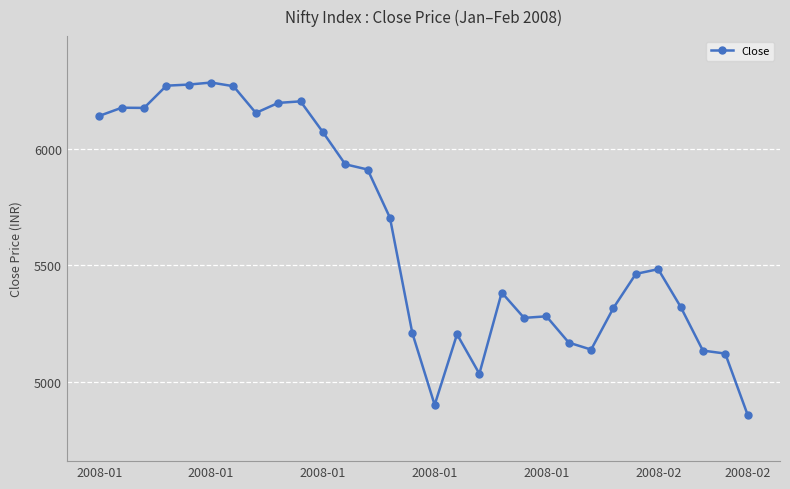

What is the value of the 19th point from the left?

5383.4